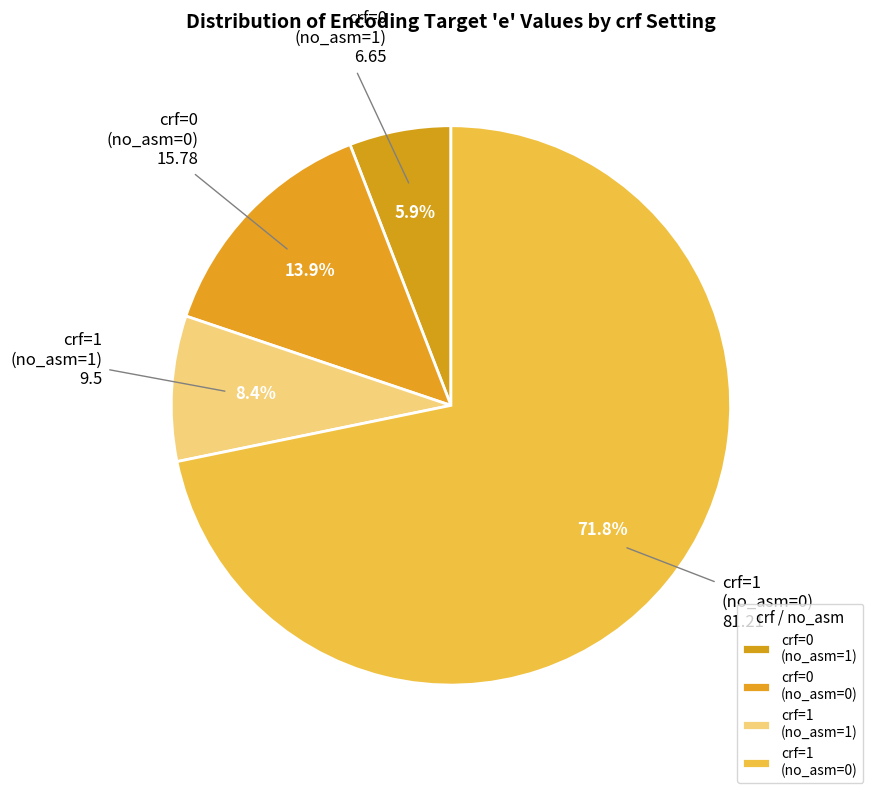

How many slices are in this pie chart?

4